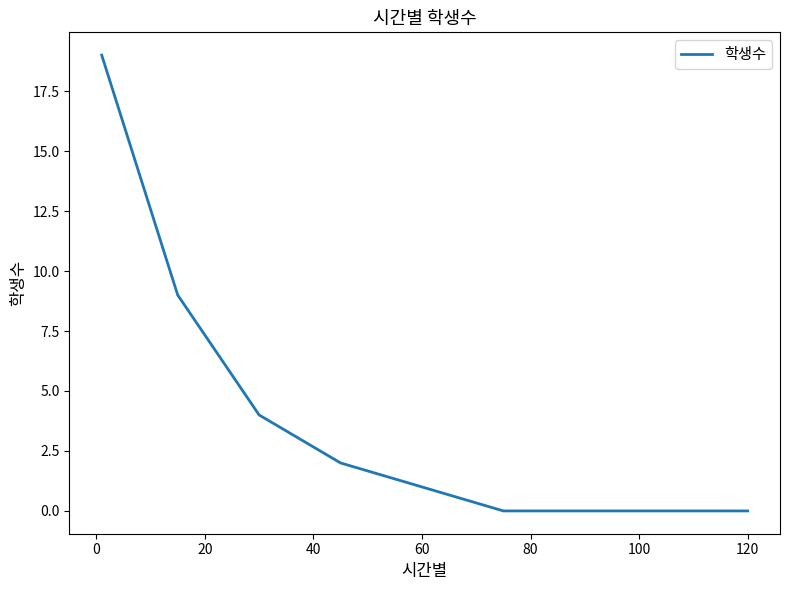

What is the difference between the maximum and minimum values?

19